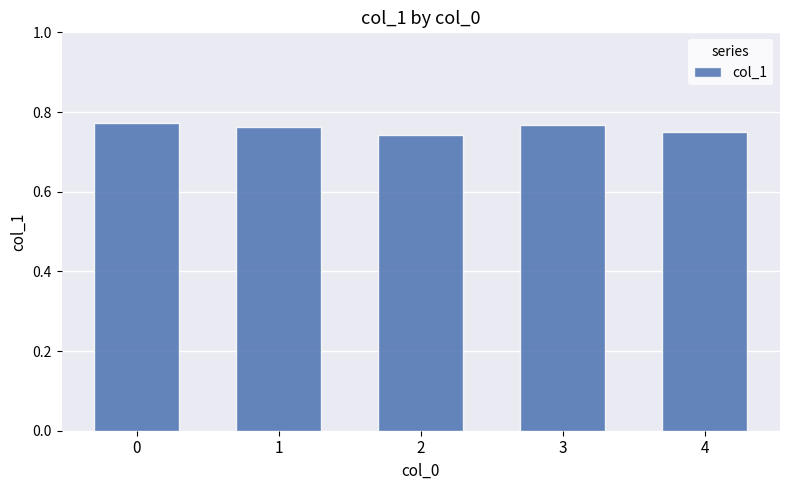

Count the values in the range 0 to 1.

5